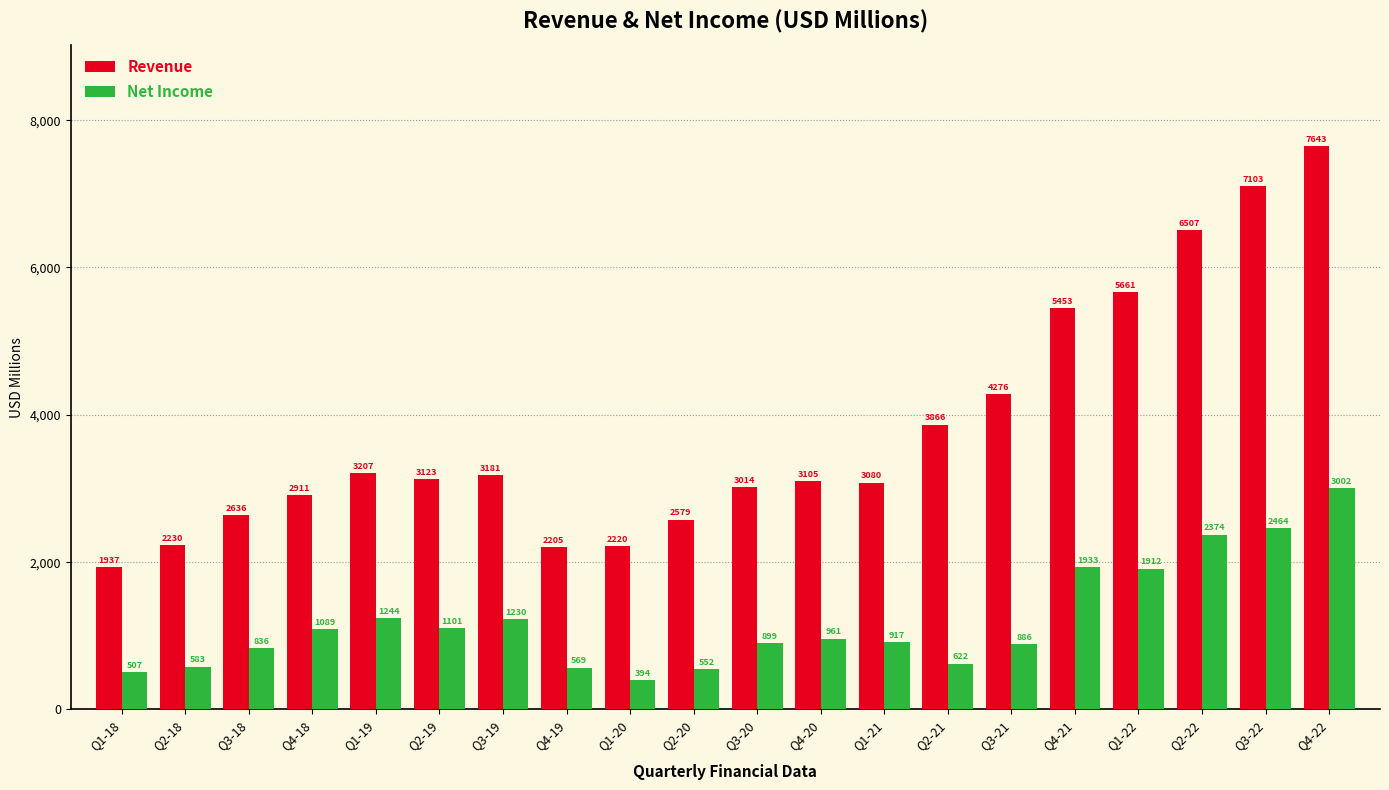

Where does the Revenue series first go above 3123?

Q1-19